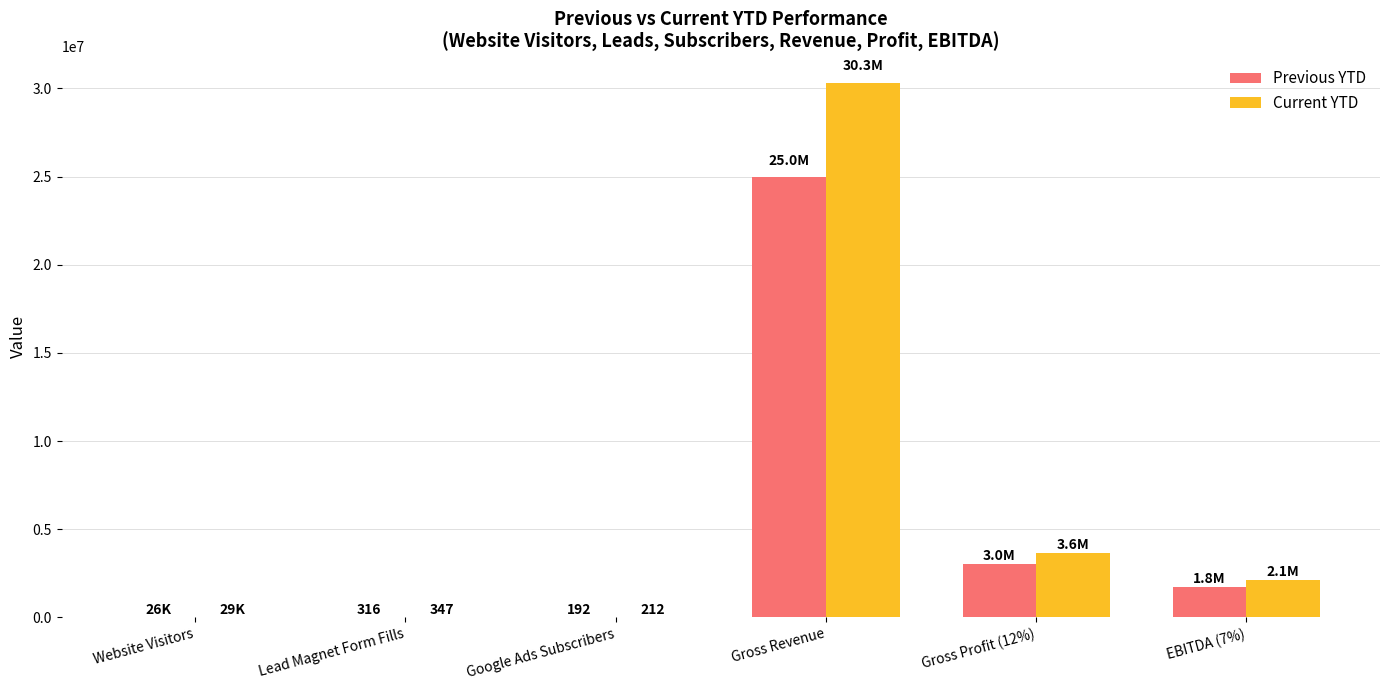

At which category is the sum across all series the highest?

Gross Revenue